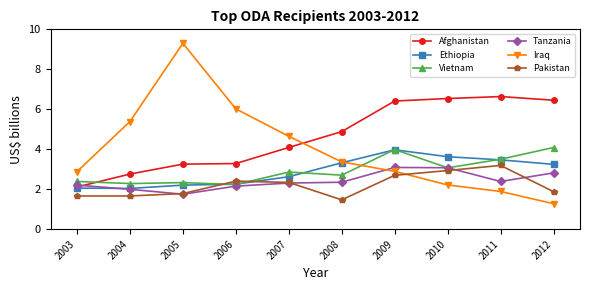

What is the difference between the maximum and minimum values in the Tanzania series?

1.3